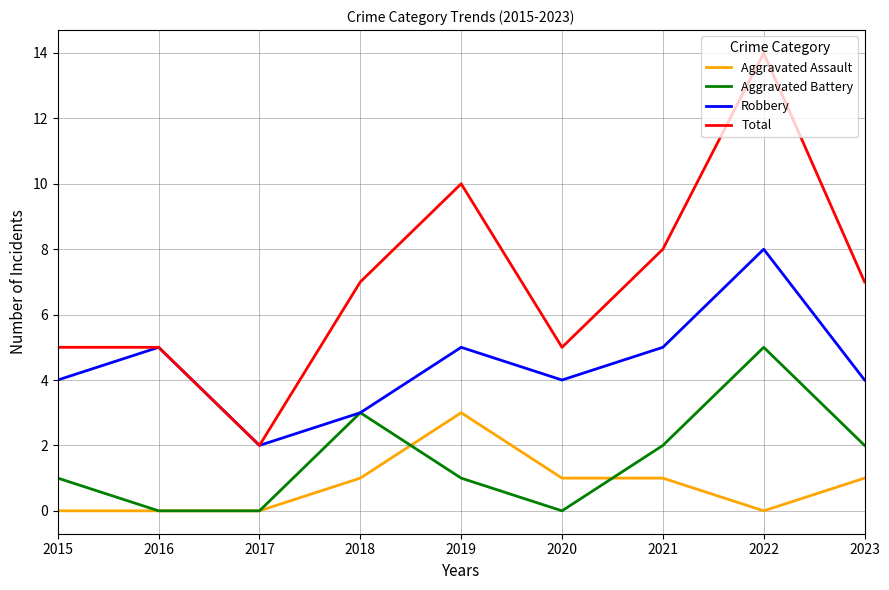

True or false: Robbery and Aggravated Assault cross at least once.

False